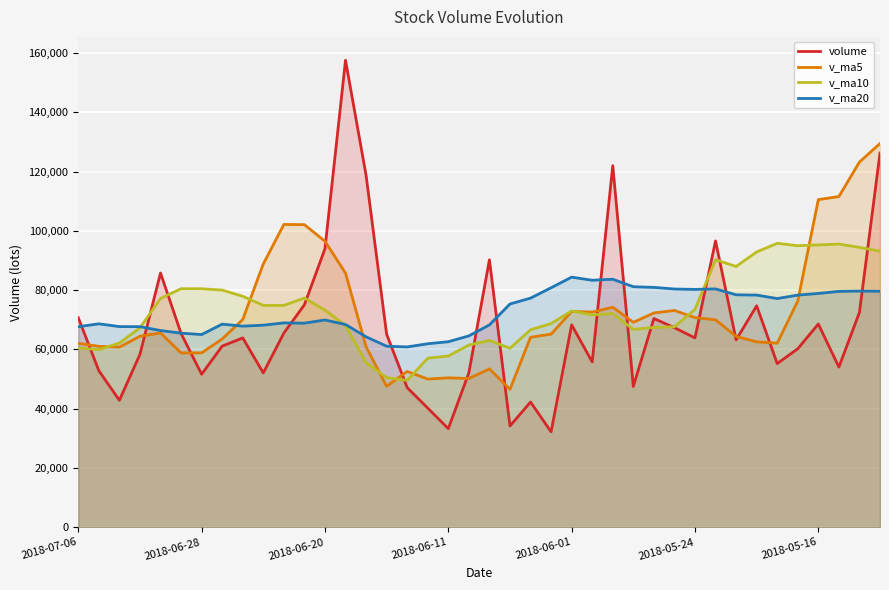

What is the difference between the highest and lowest values at 20?

36813.4